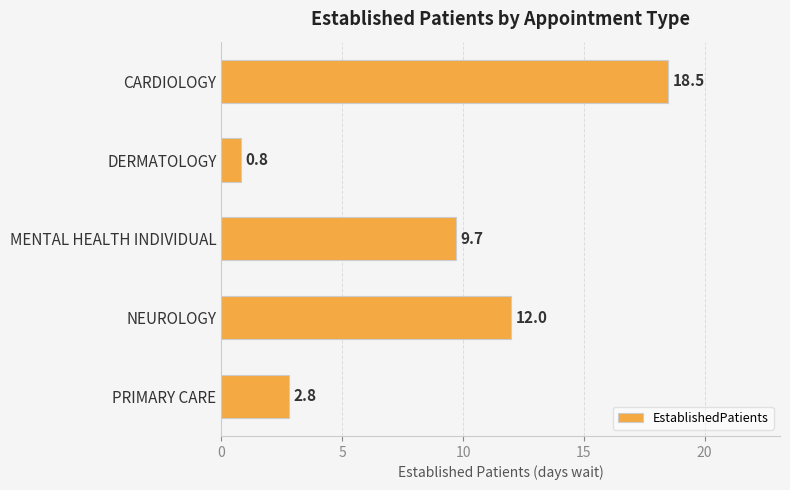

What is the sum of the values at MENTAL HEALTH INDIVIDUAL and DERMATOLOGY?

10.5